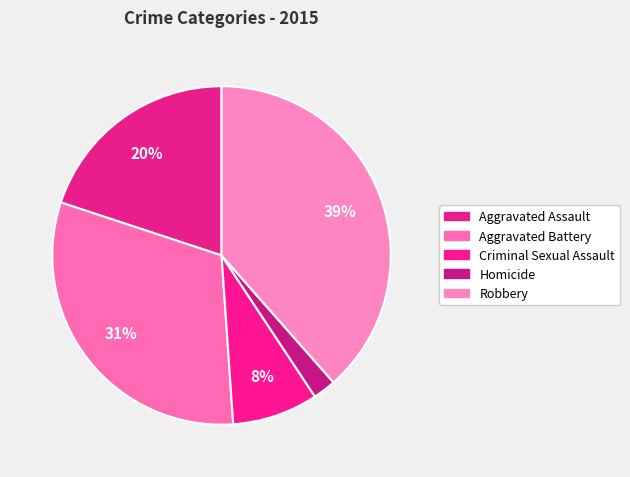

What is the largest slice in the pie chart?

Robbery